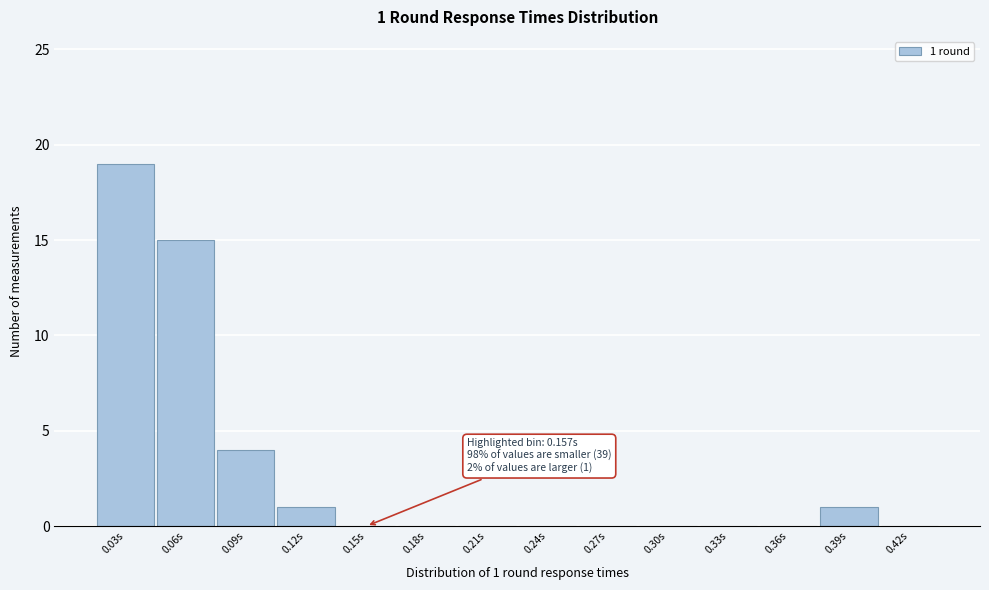

Reading left to right, extract all data points from this chart.

0.03s=19	0.06s=15	0.09s=4	0.12s=1	0.15s=0	0.18s=0	0.21s=0	0.24s=0	0.27s=0	0.30s=0	0.33s=0	0.36s=0	0.39s=1	0.42s=0